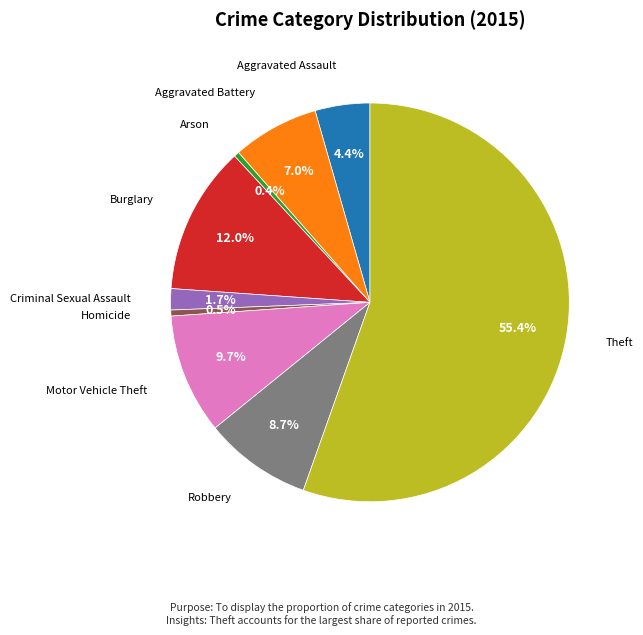

Is there a majority slice in this chart?

Yes